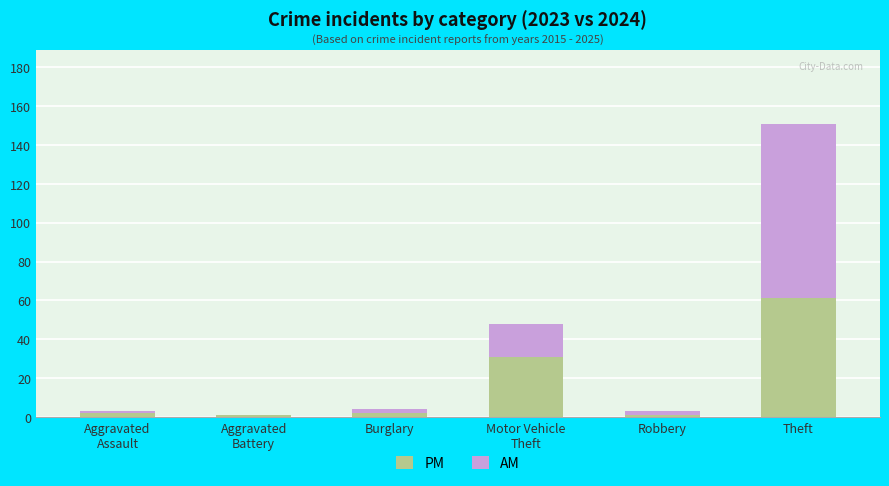

Are the bars grouped side by side (vs. stacked)?

No